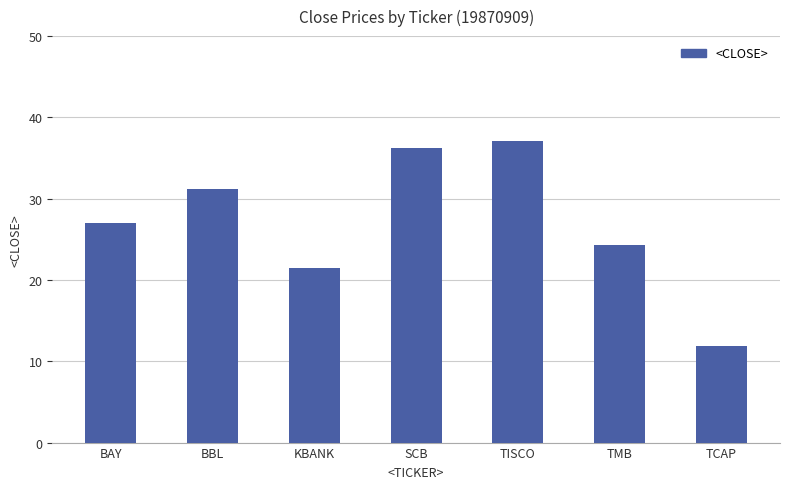

The value at TISCO is 25.3. True or false?

False